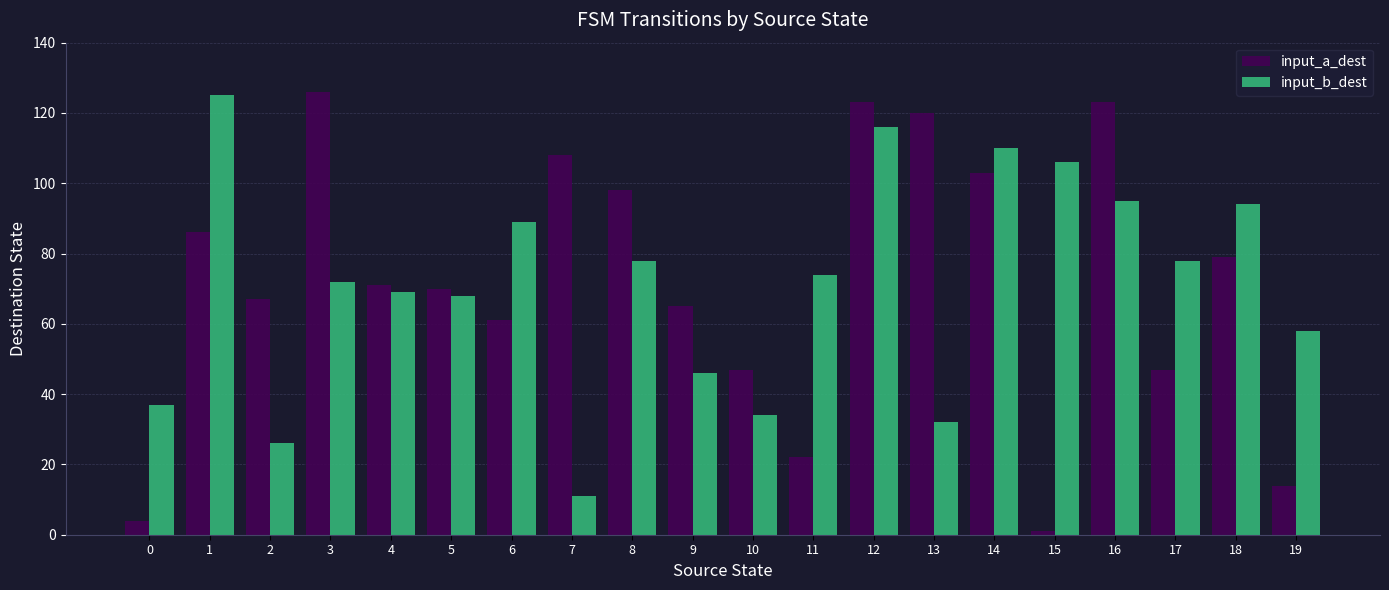

What is the sum of the input_b_dest values at 19 and 8?

136